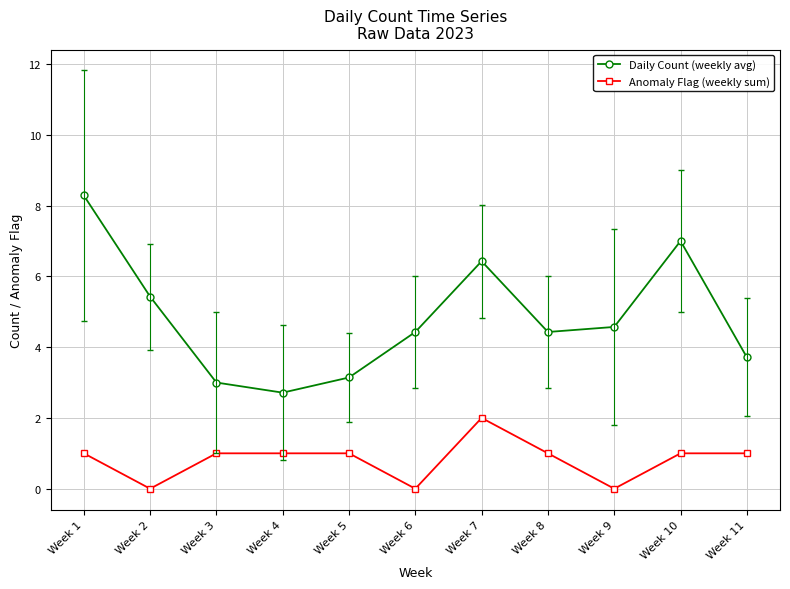

What are all the series names shown in the legend?

Daily Count (weekly avg), Anomaly Flag (weekly sum)